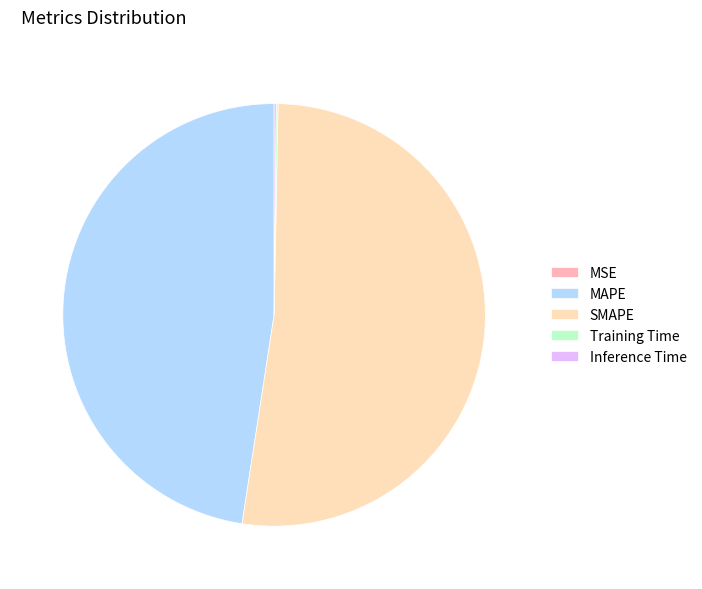

The SMAPE slice represents 64% of the pie. True or false?

False